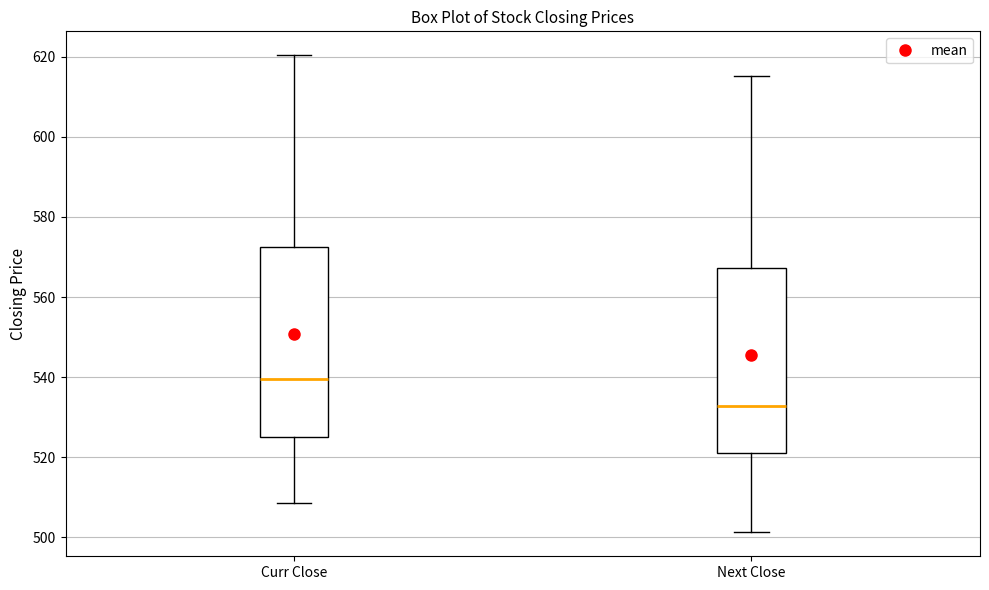

Which box's median line is the lowest?

Next Close